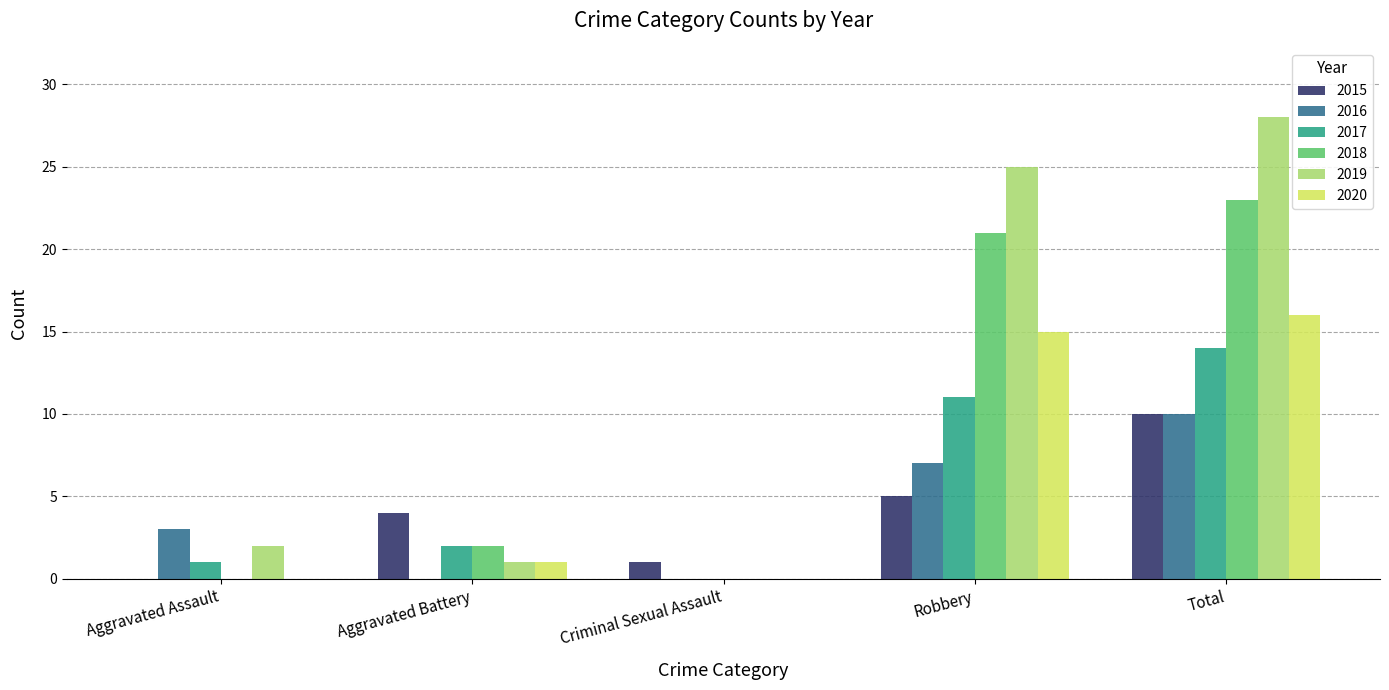

How many series are shown in this chart?

6